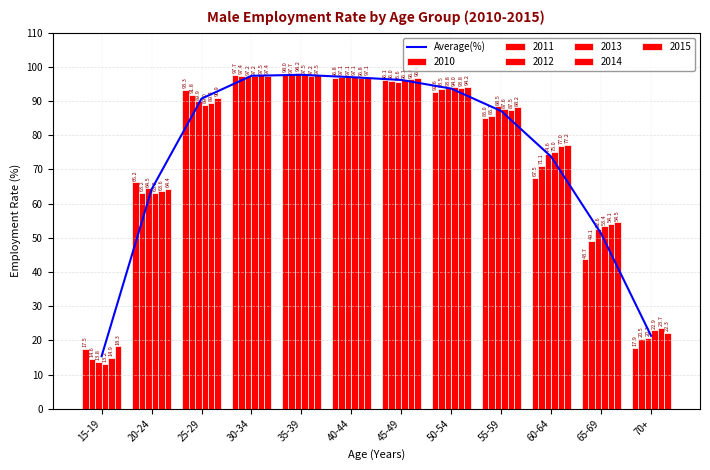

Which has a higher value, 20-24 or 40-44?

40-44